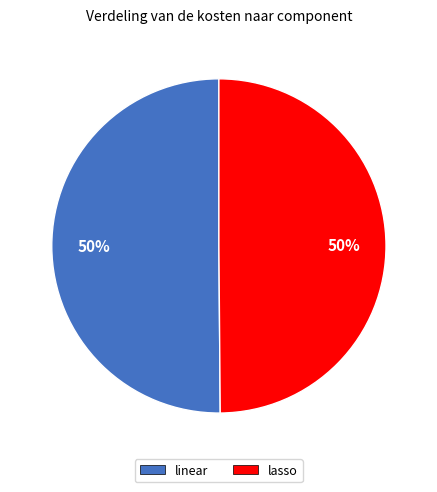

Approximately how many times larger is the value at lasso compared to linear?

1.0